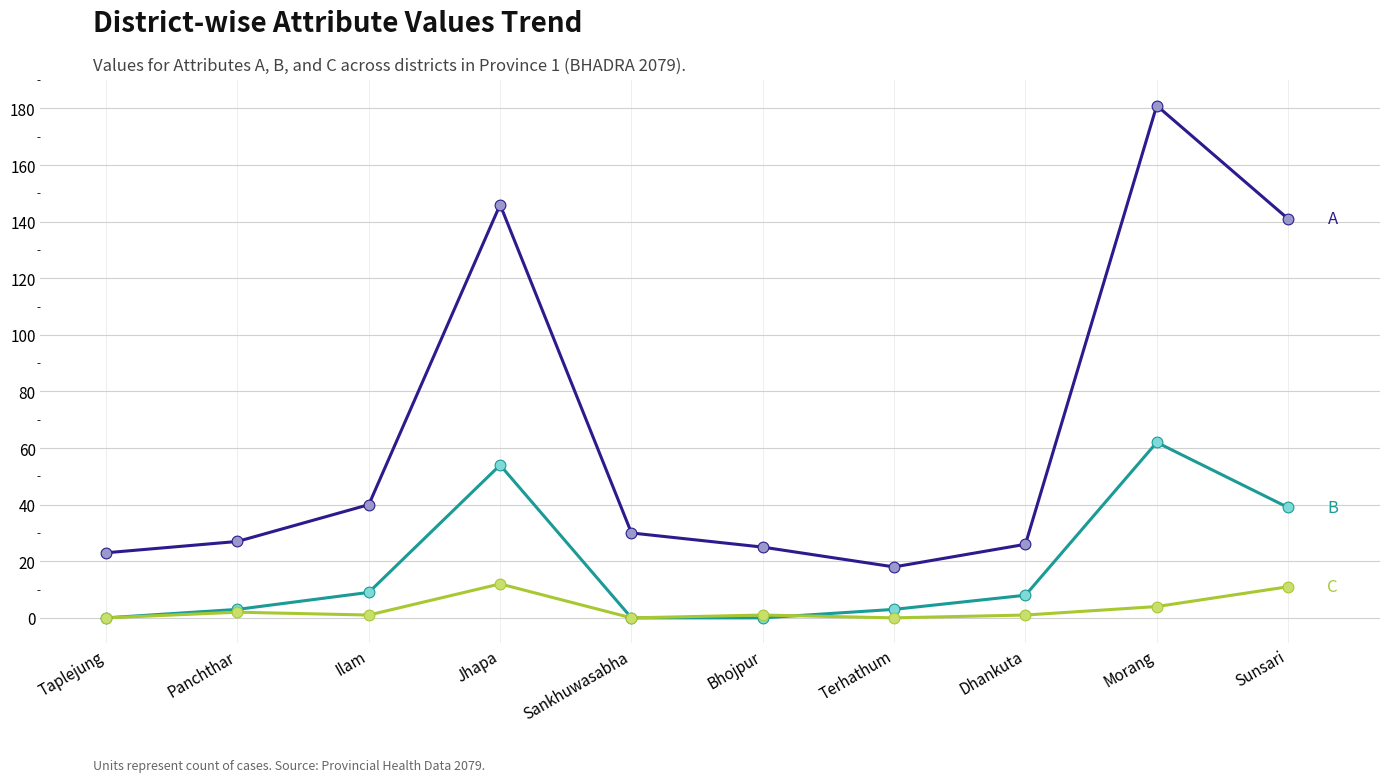

At which category is the sum across all series the highest?

Morang